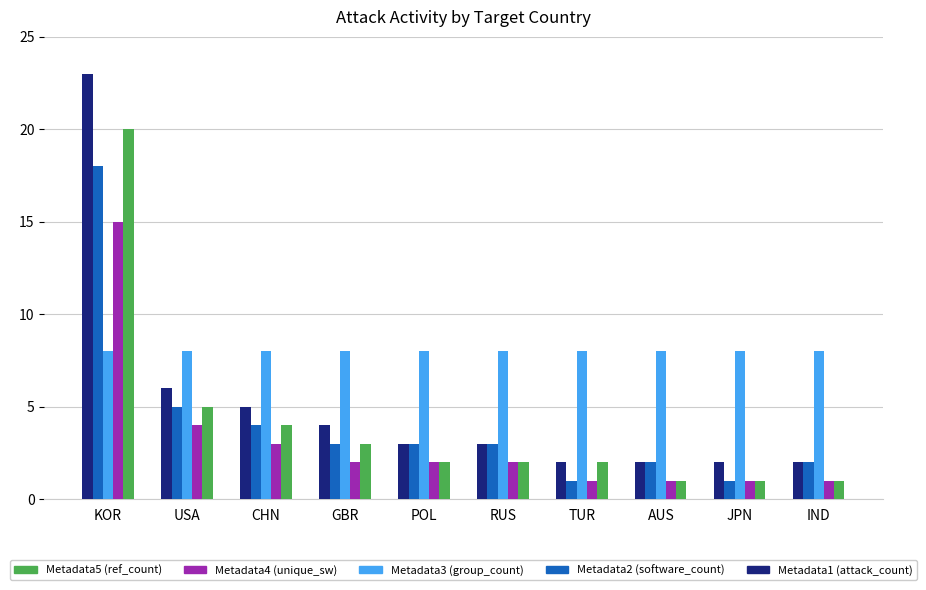

What is the label of the 6th bar from the right?

POL